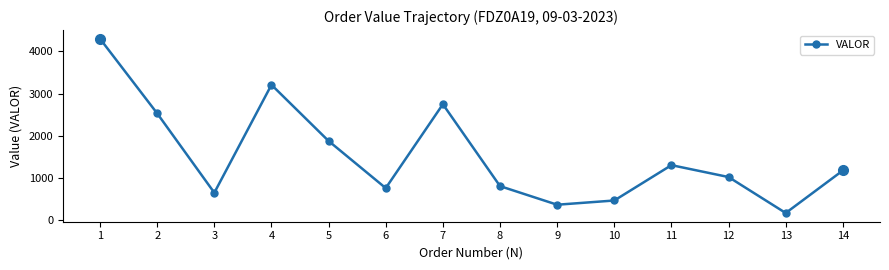

How many data points are above 1171?

7